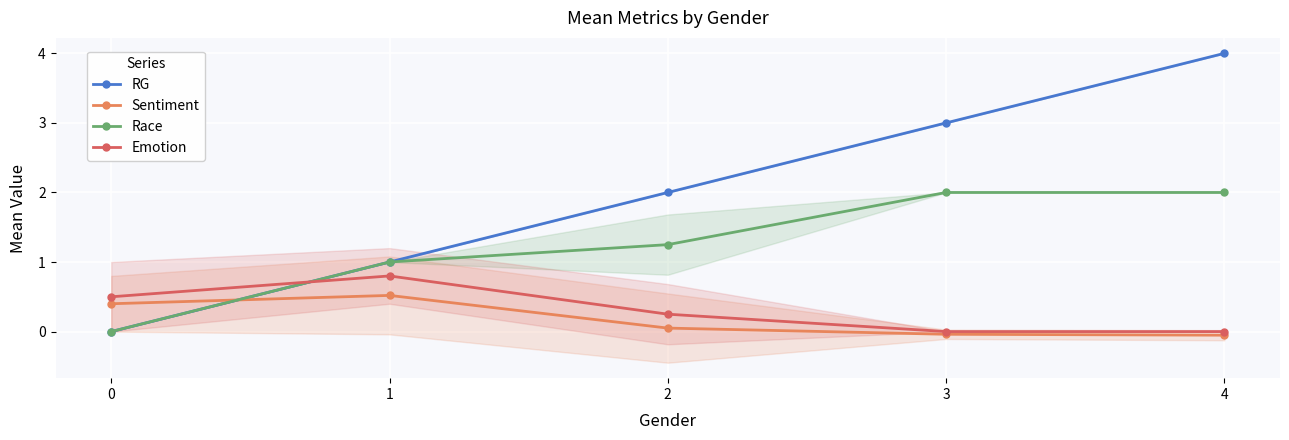

How many values in the RG series exceed 2?

2